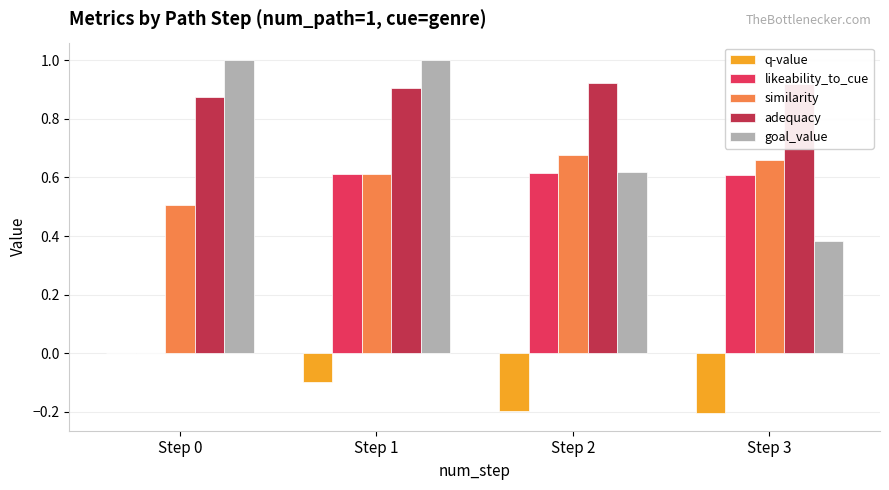

Does the chart contain stacked bars?

No